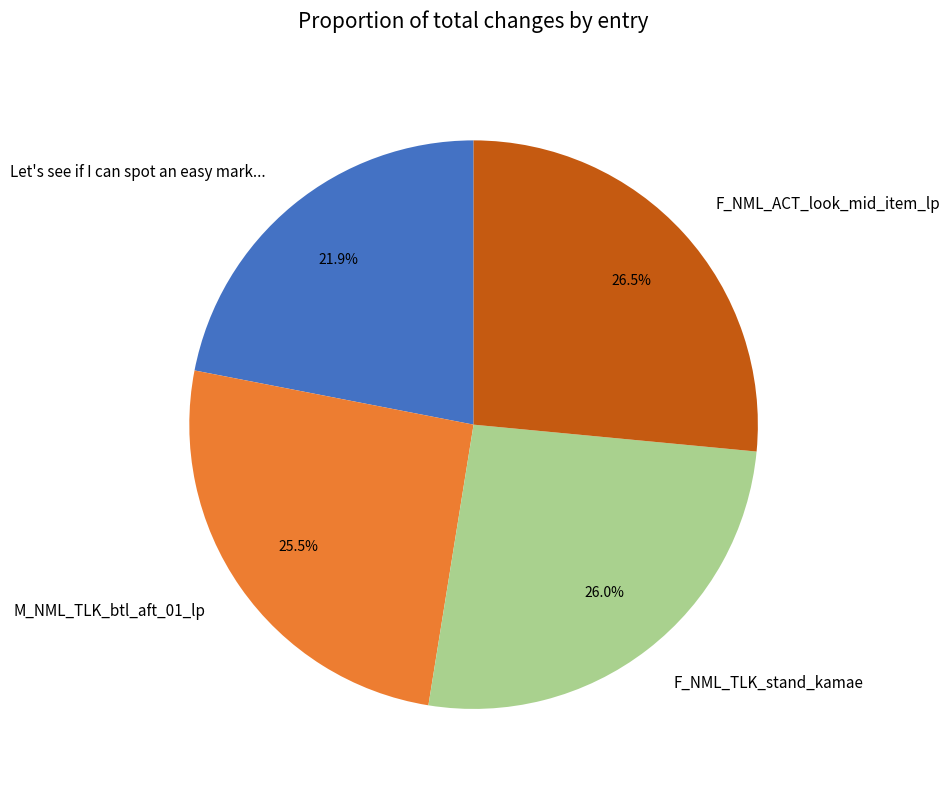

What is the ratio of the value at Let's see if I can spot an easy mark... to the value at M_NML_TLK_btl_aft_01_lp?

0.9